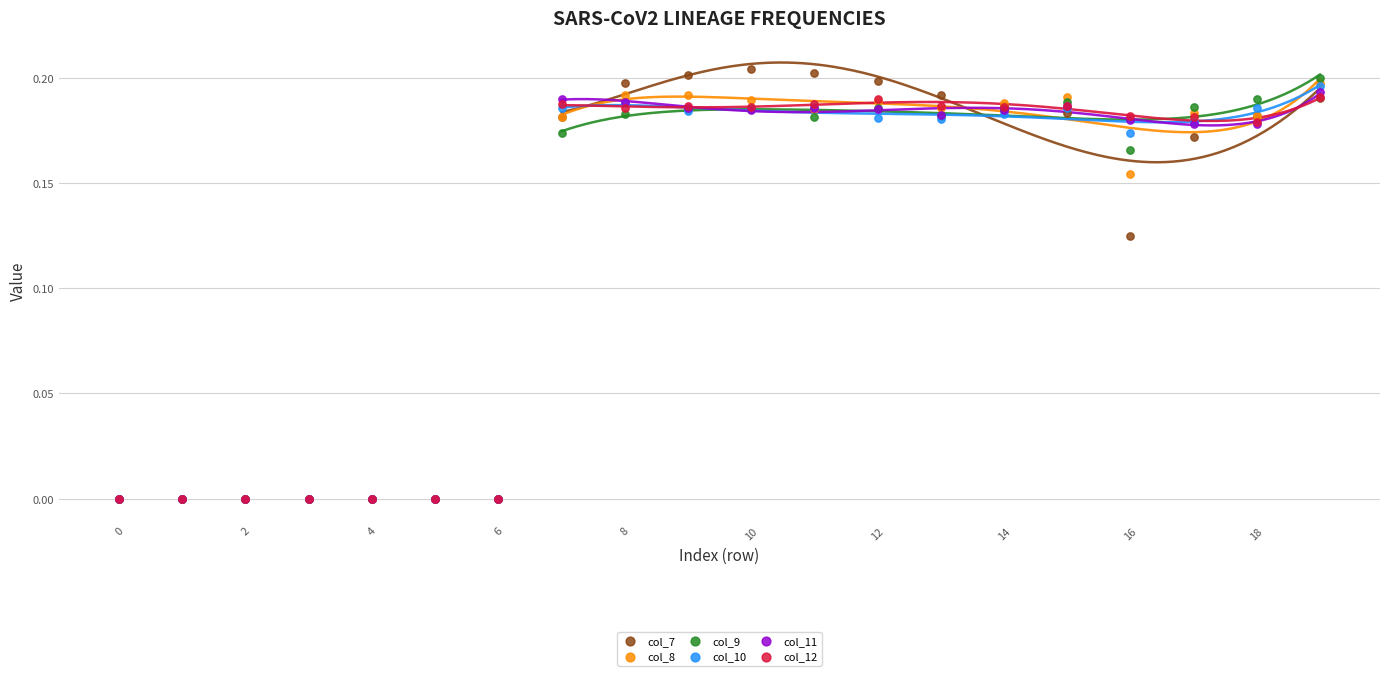

Which series reaches the minimum Y coordinate?

col_7